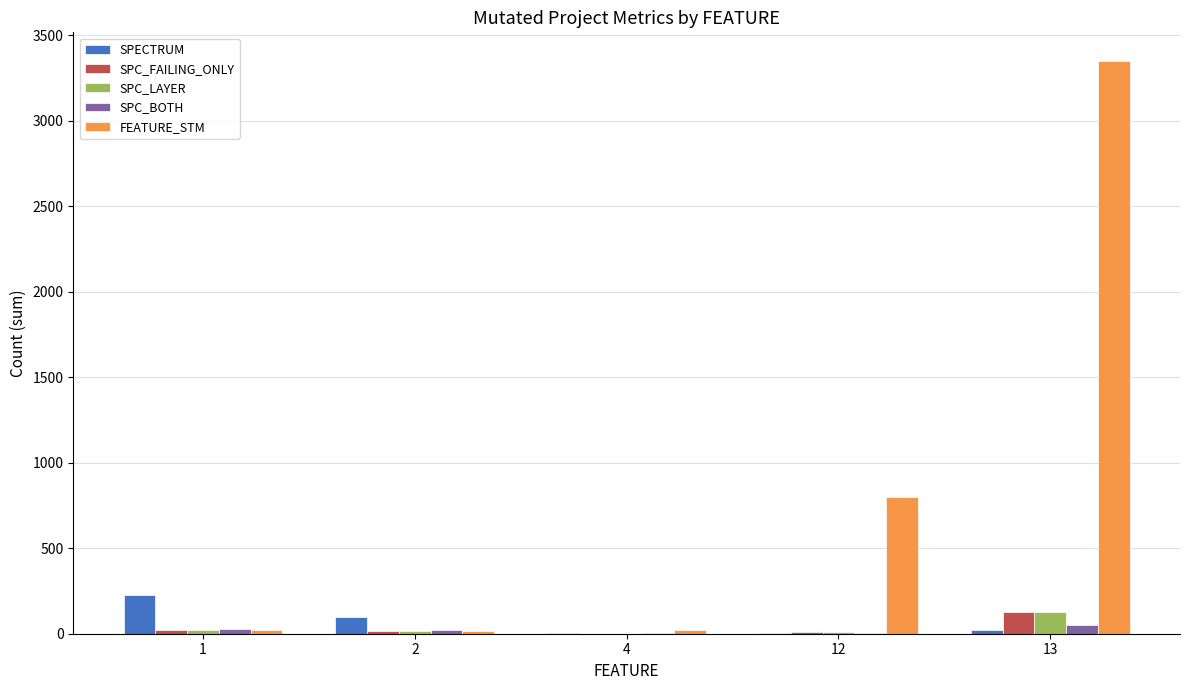

Are the bars grouped side by side (vs. stacked)?

Yes